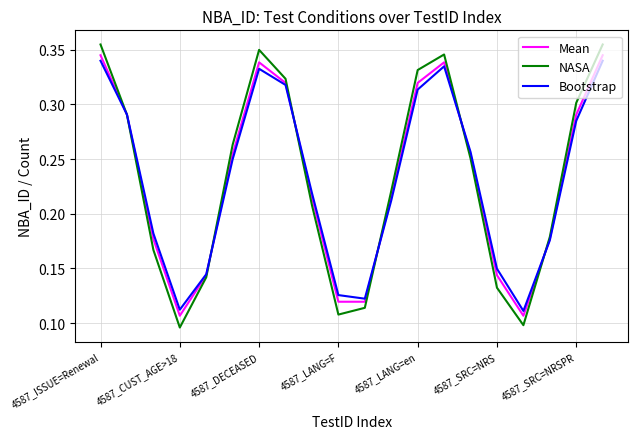

Which series has the widest spread of values?

NASA